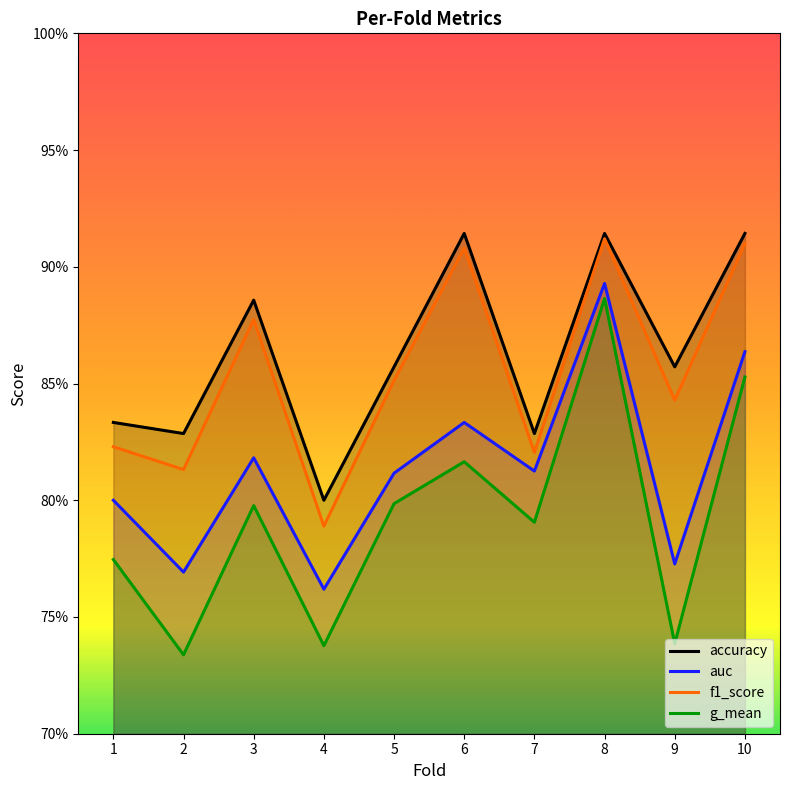

Is it true that f1_score equals 0.3 at 9?

False